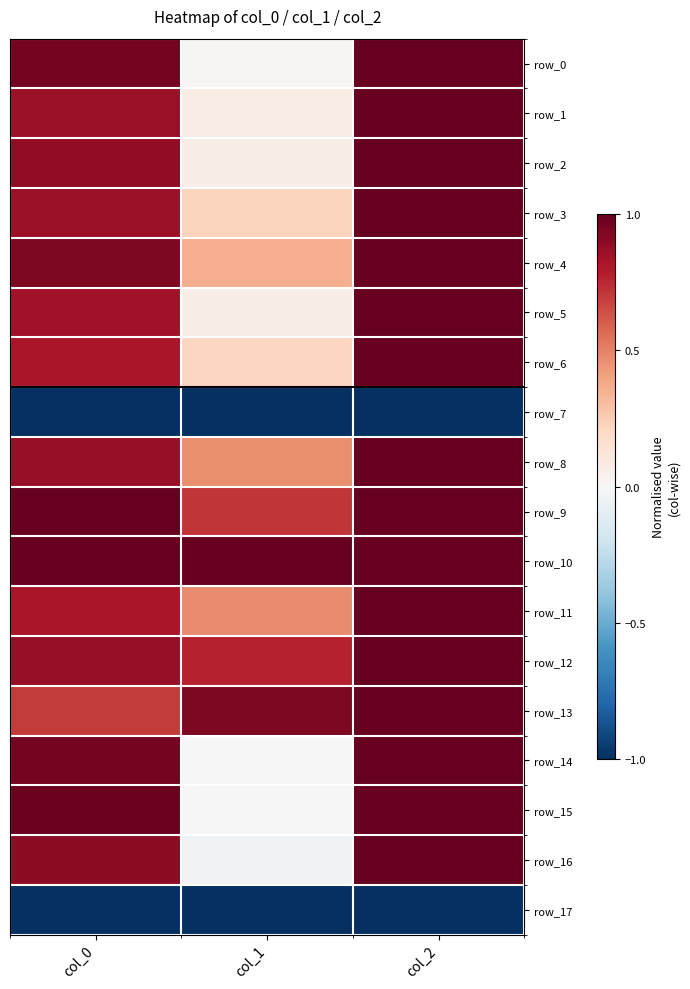

At which category is the sum across all series the highest?

col_2